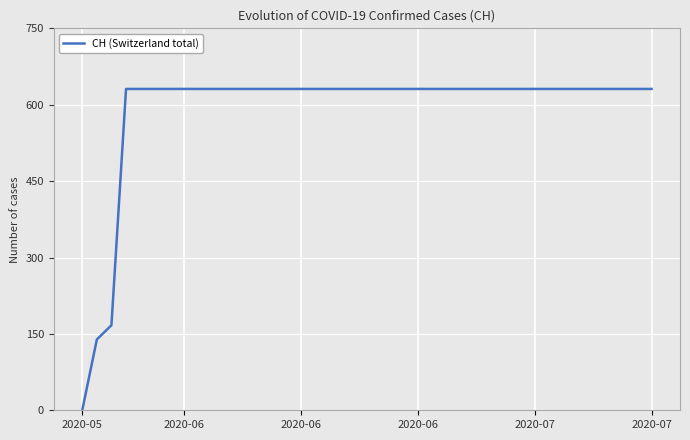

Reading left to right, what are all the values shown in this chart?

0	139	167	631	631	631	631	631	631	631	631	631	631	631	631	631	631	631	631	631	631	631	631	631	631	631	631	631	631	631	631	631	631	631	631	631	631	631	631	631